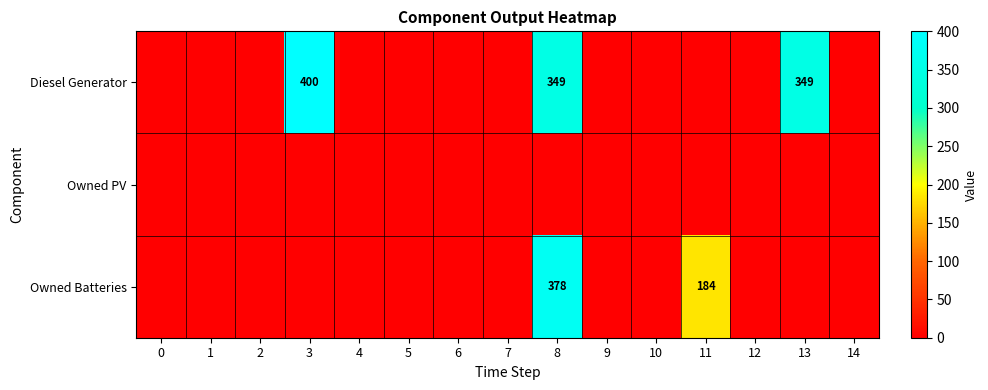

Count the number of categories in the chart.

15